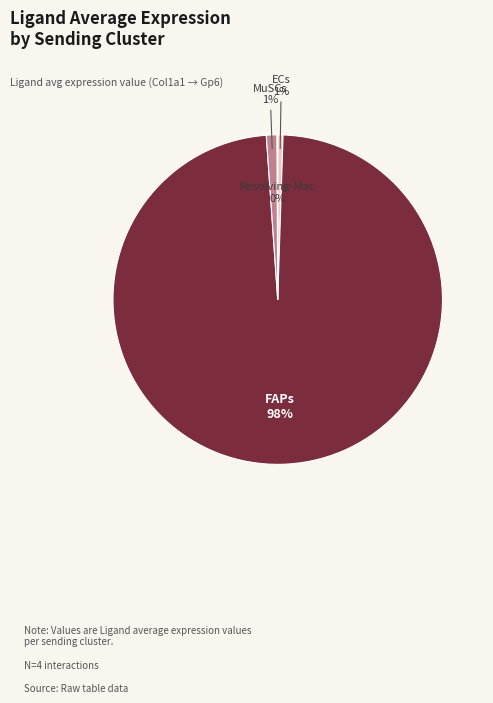

To the nearest percent, what is the difference between the largest and smallest slice percentages?

98%